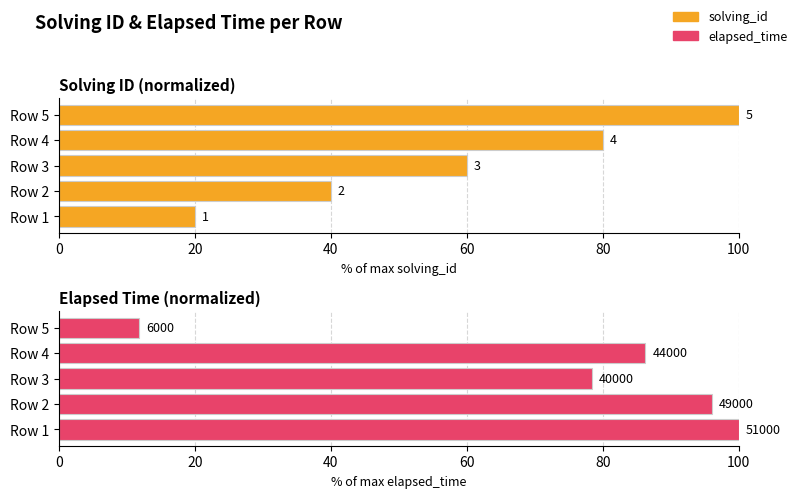

What is the value of the solving_id bar at the 1st from the left?

20.0